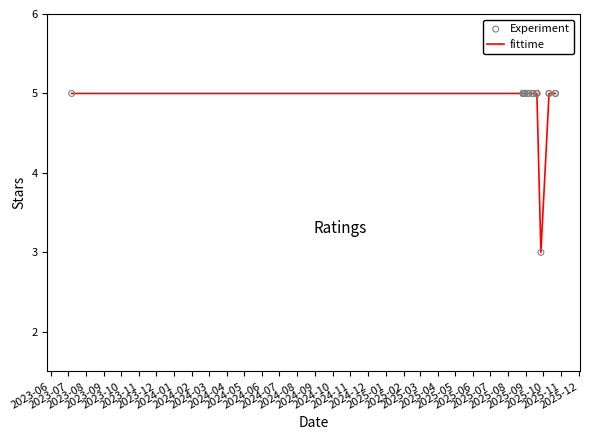

Which series has the widest spread of Y values?

fittime